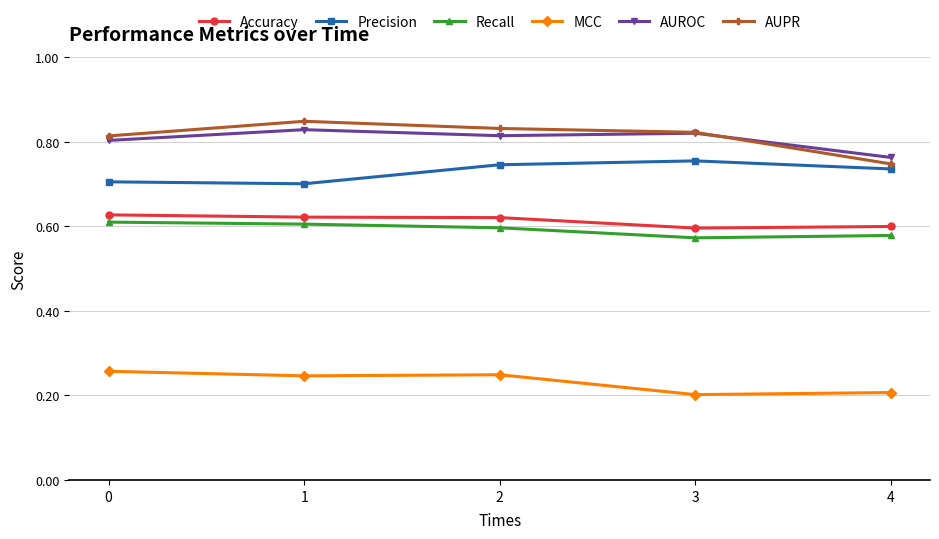

What are all the series names shown in the legend?

Accuracy, Precision, Recall, MCC, AUROC, AUPR